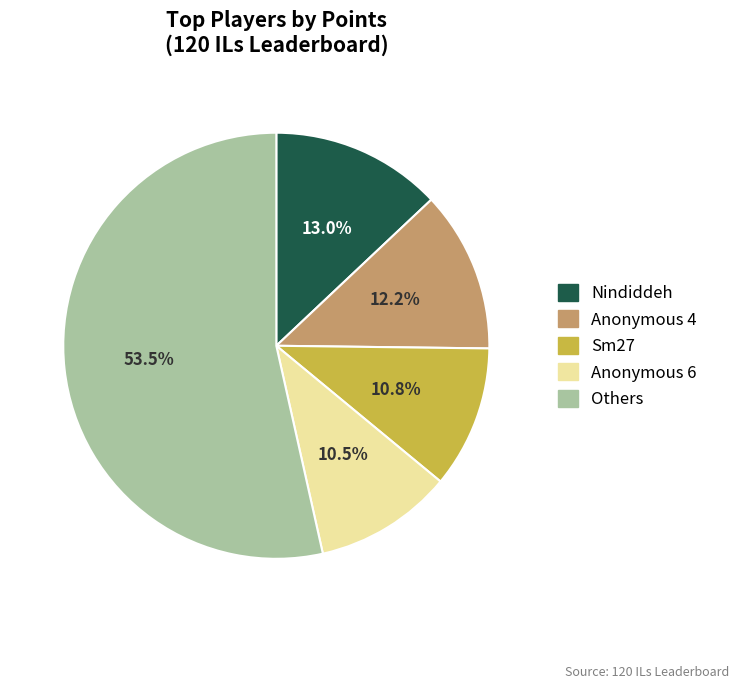

How much of the chart is everything except Others?

46.5%